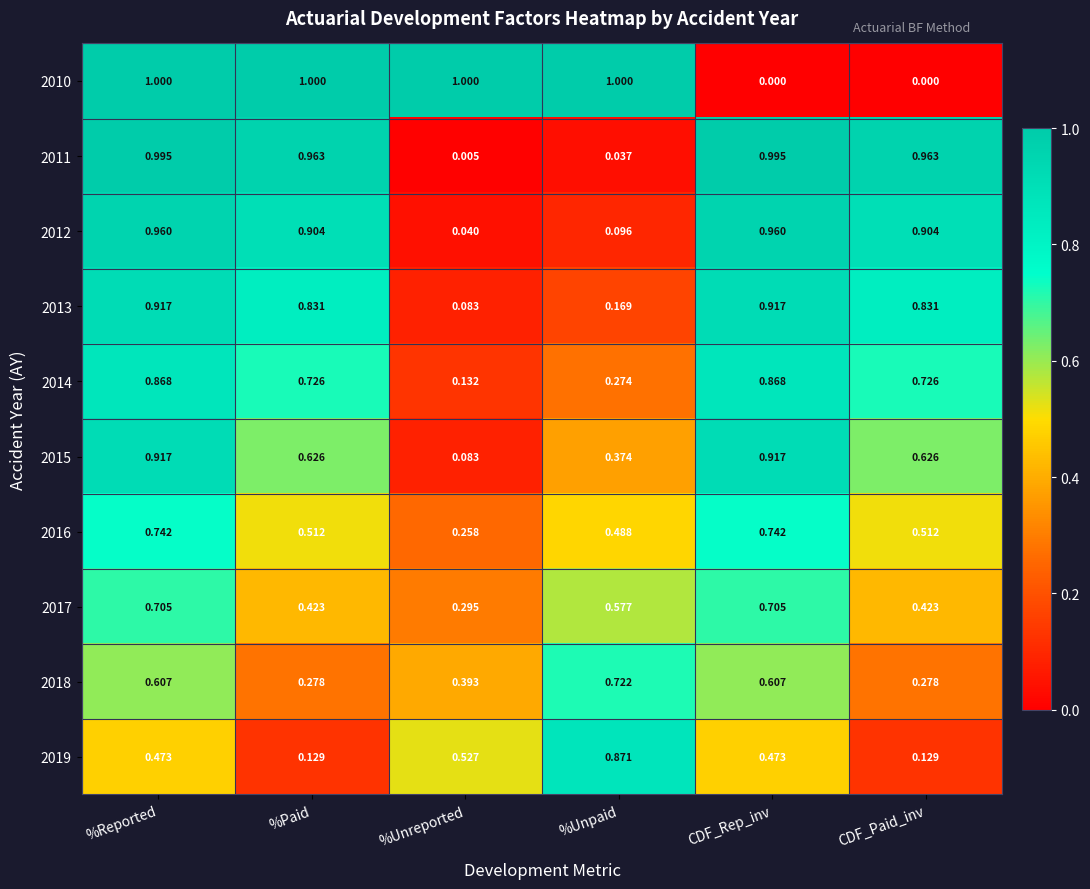

Is the value of 2012 at %Paid greater than the value of 2010 at %Paid?

No